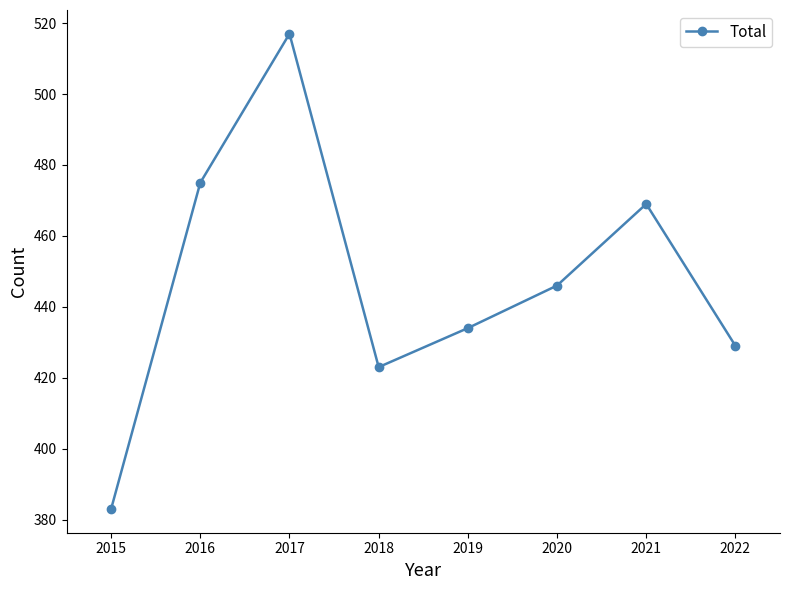

Where is the first local minimum?

2018